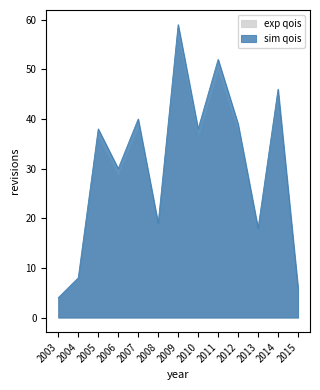

List the labels in order of value, largest first.

2009, 2011, 2014, 2007, 2012, 2005, 2010, 2006, 2008, 2013, 2004, 2015, 2003